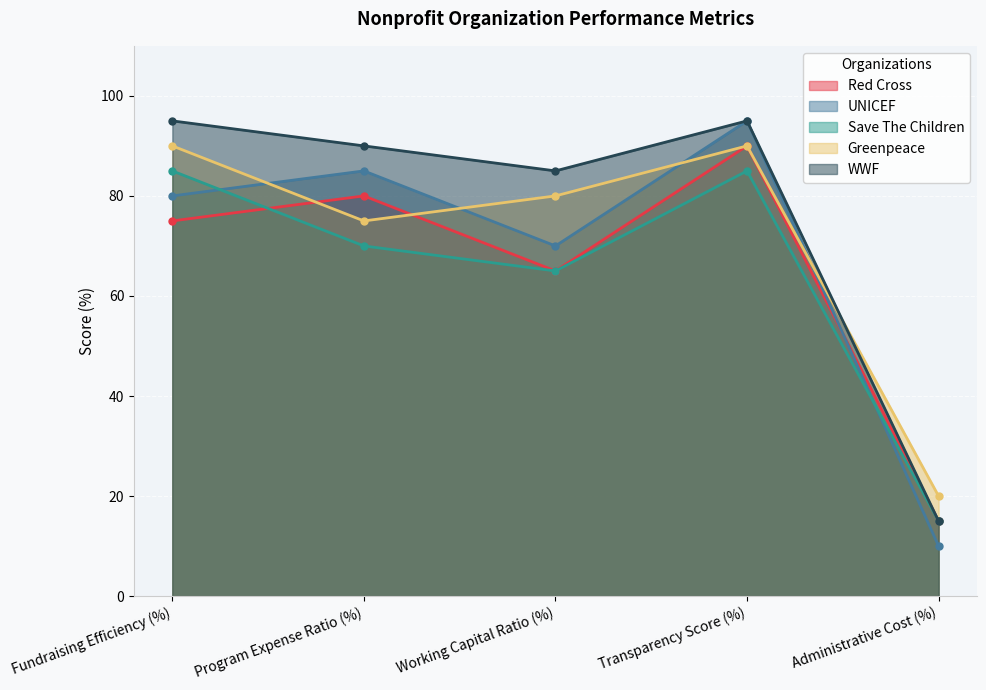

What is the smallest value displayed?

10